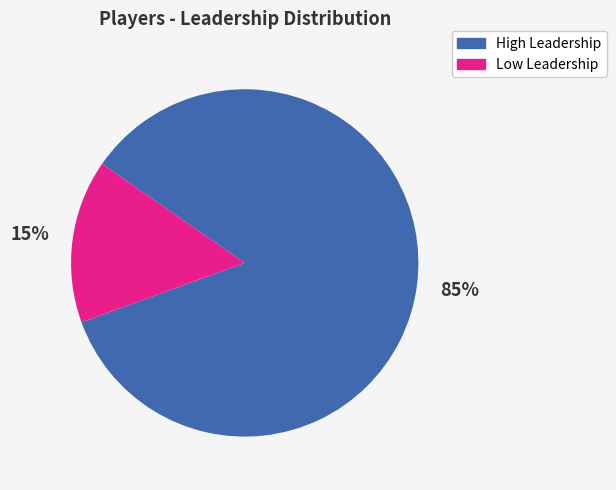

What percentage is the Low Leadership slice, to the nearest percent?

15%